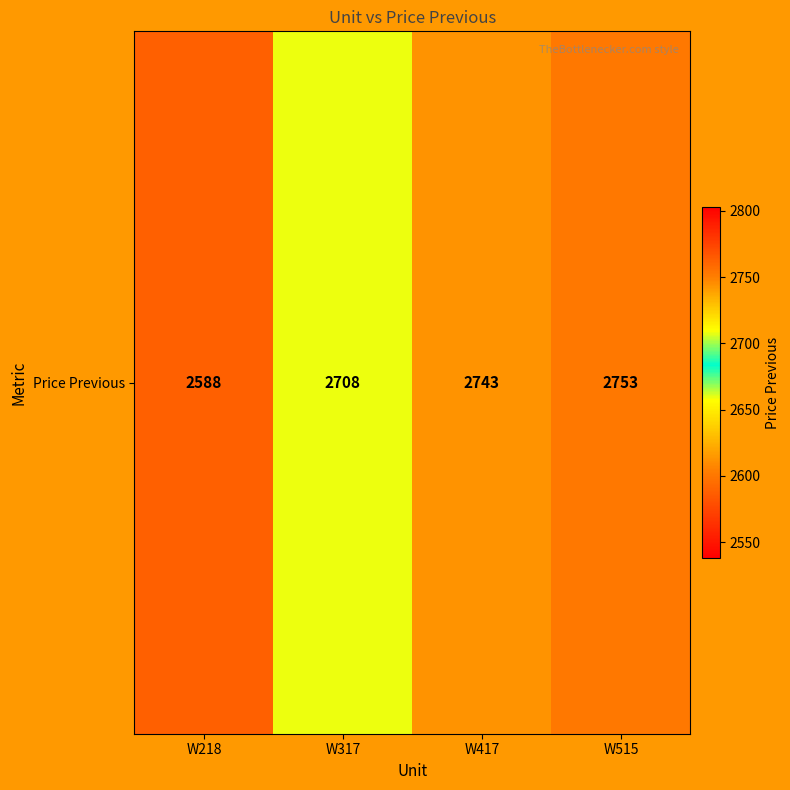

True or false: the data shows 2588 at W218.

True